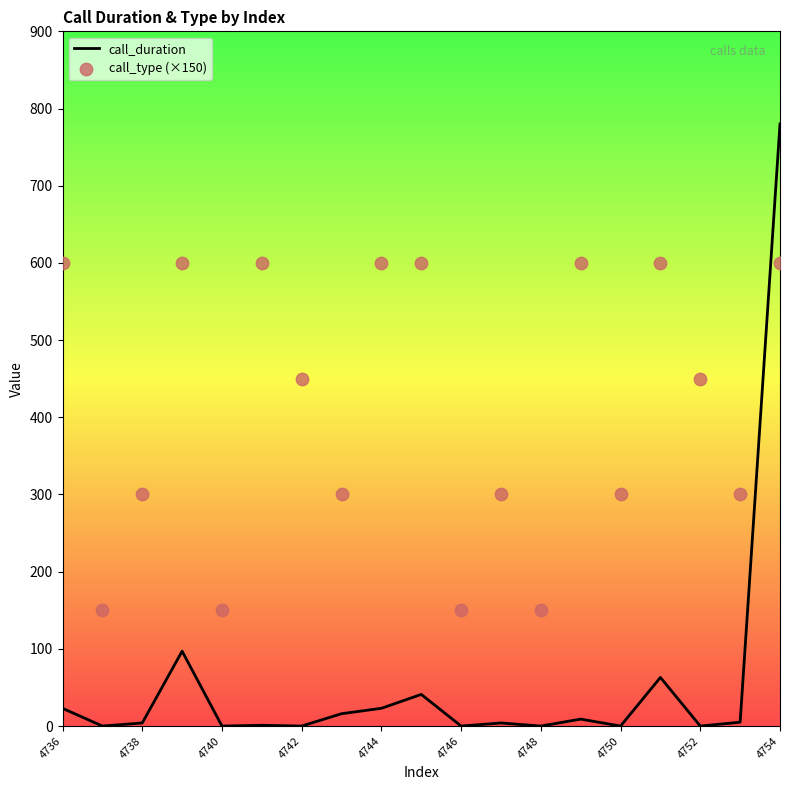

At how many categories does at least one series exceed 478?

8